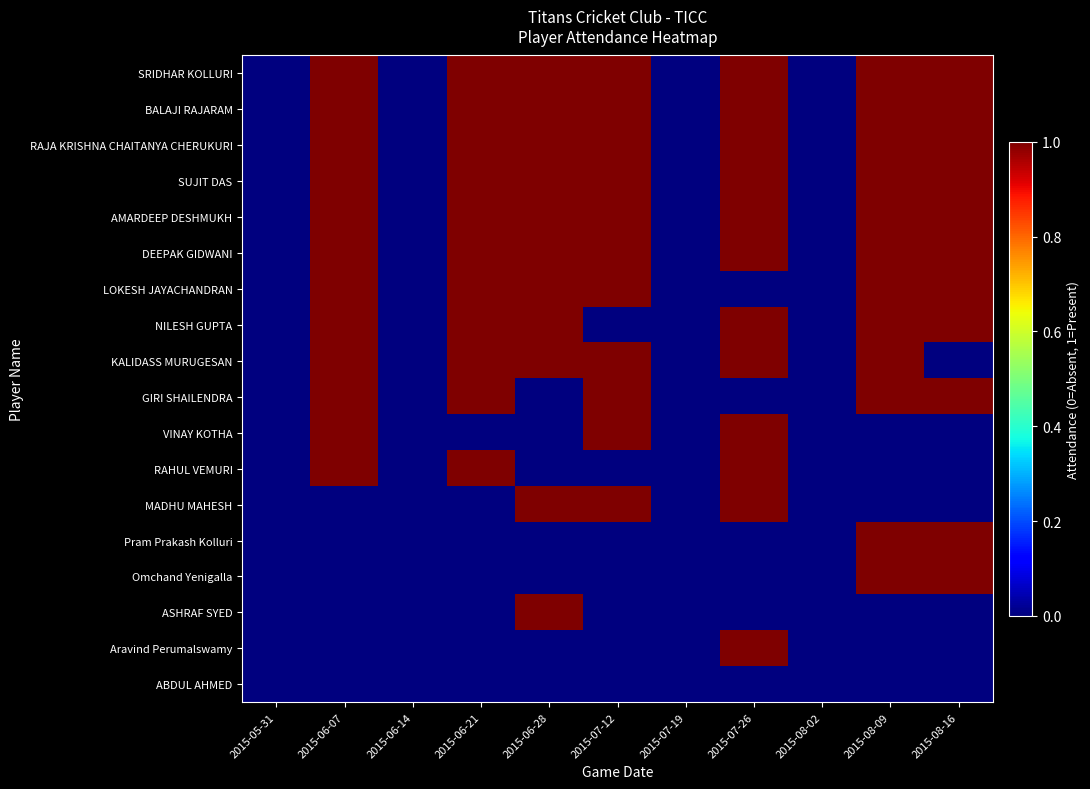

List the series in order of their peak value, lowest first.

ABDUL AHMED, SRIDHAR KOLLURI, BALAJI RAJARAM, RAJA KRISHNA CHAITANYA CHERUKURI, SUJIT DAS, AMARDEEP DESHMUKH, DEEPAK GIDWANI, LOKESH JAYACHANDRAN, NILESH GUPTA, KALIDASS MURUGESAN, GIRI SHAILENDRA, VINAY KOTHA, RAHUL VEMURI, MADHU MAHESH, Pram Prakash Kolluri, Omchand Yenigalla, ASHRAF SYED, Aravind Perumalswamy